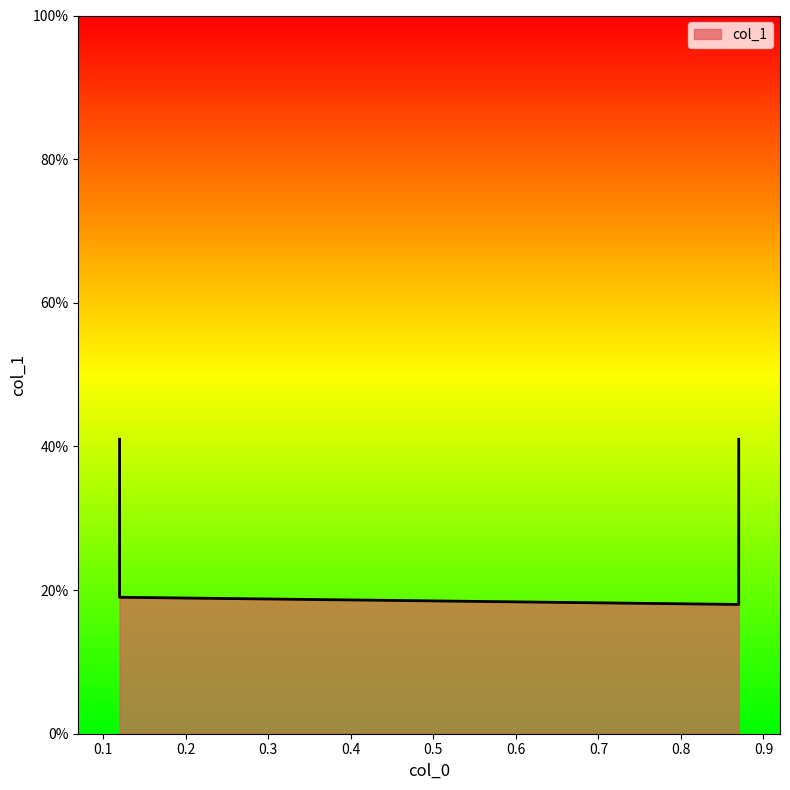

List the labels in order of value, smallest first.

0.87, 0.12, 0.12, 0.87